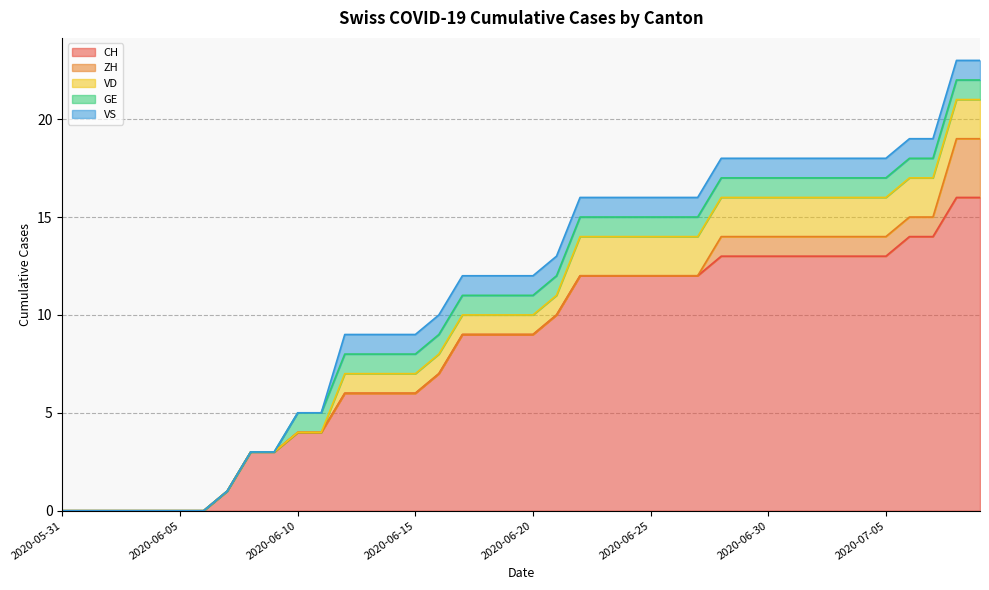

Which label corresponds to the smallest value in the chart?

2020-05-31